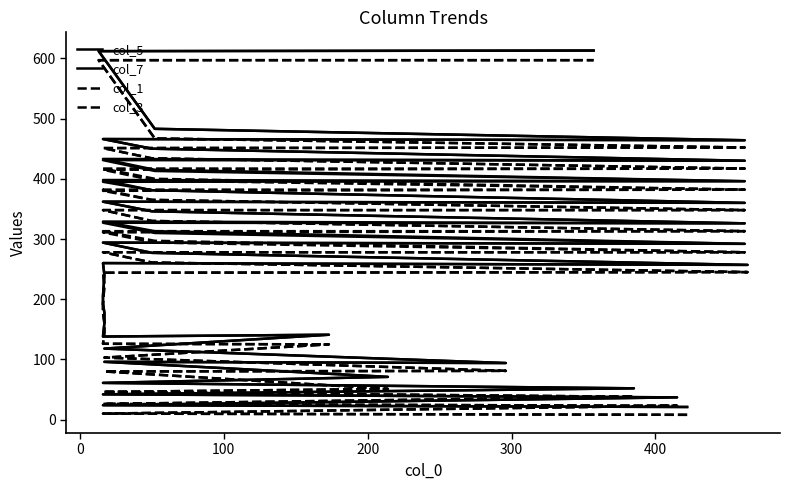

What is the greatest value displayed?

613